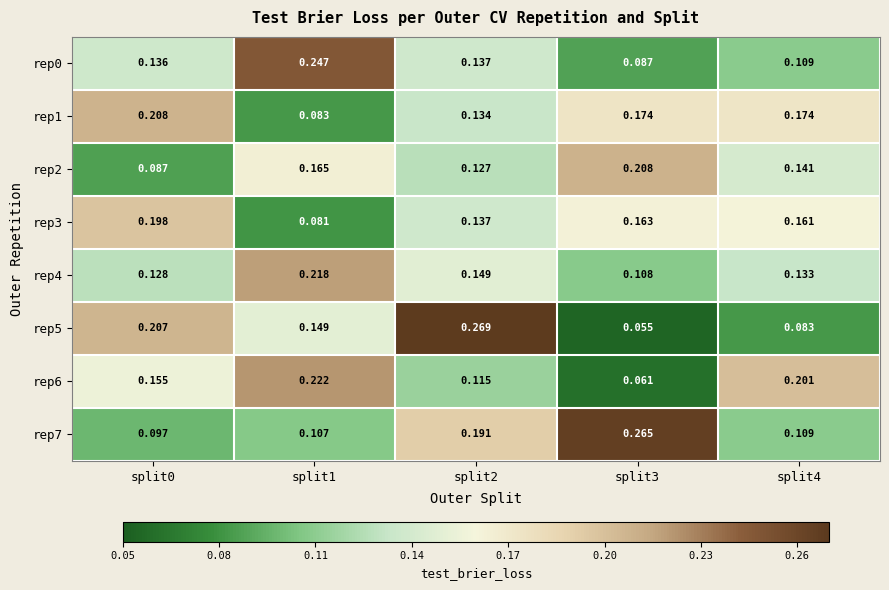

At split3, list the series in order from largest to smallest.

rep7, rep2, rep1, rep3, rep4, rep0, rep6, rep5